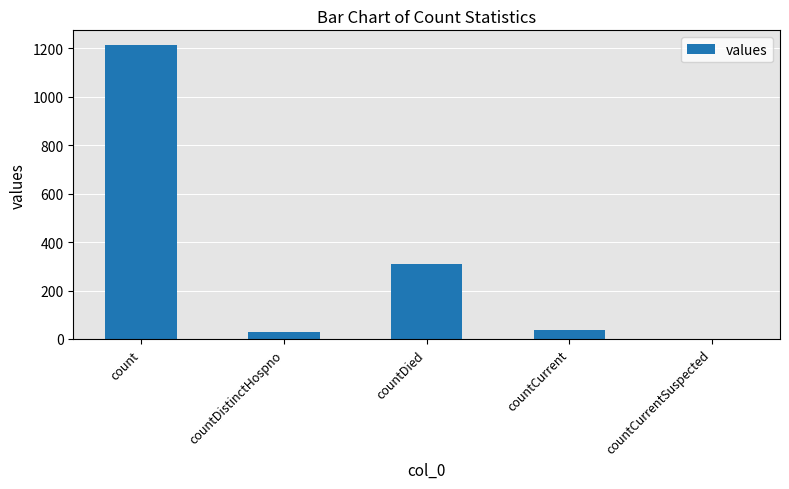

How many categories are shown in the chart?

5